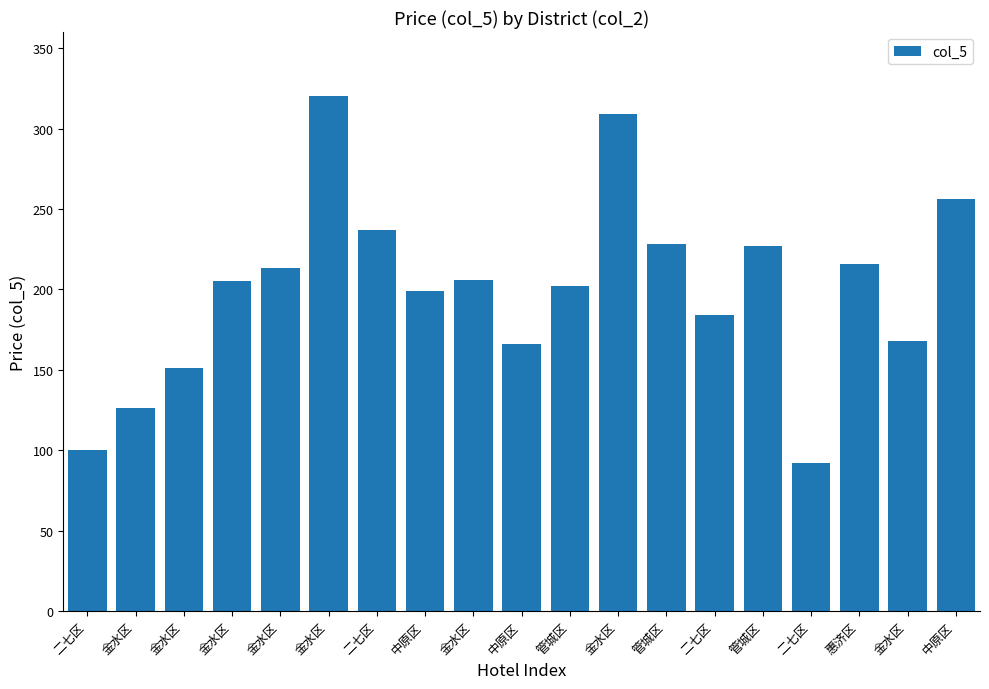

Are the bars horizontal?

No